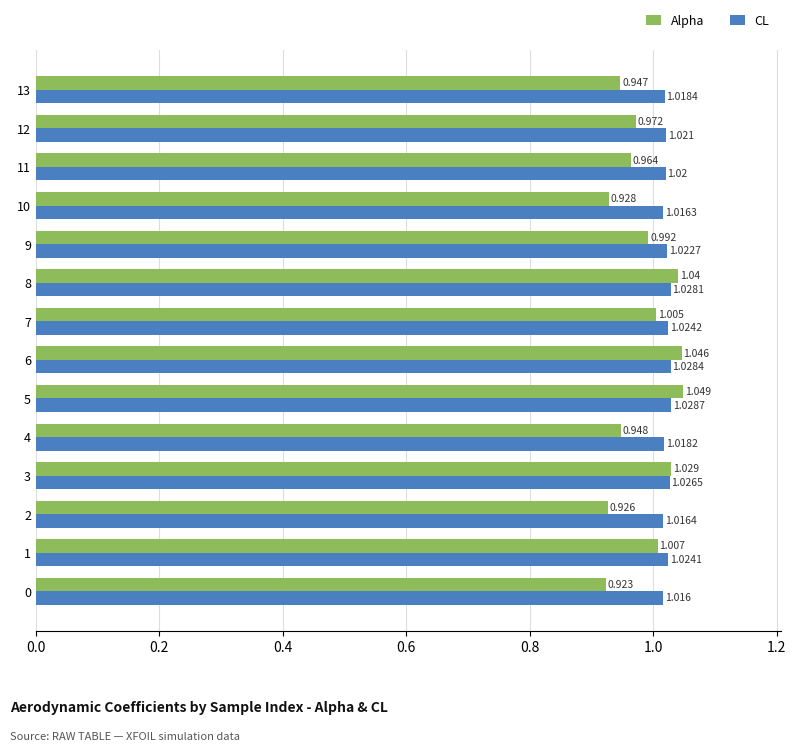

Which series changed the most between 4 and 6?

Alpha